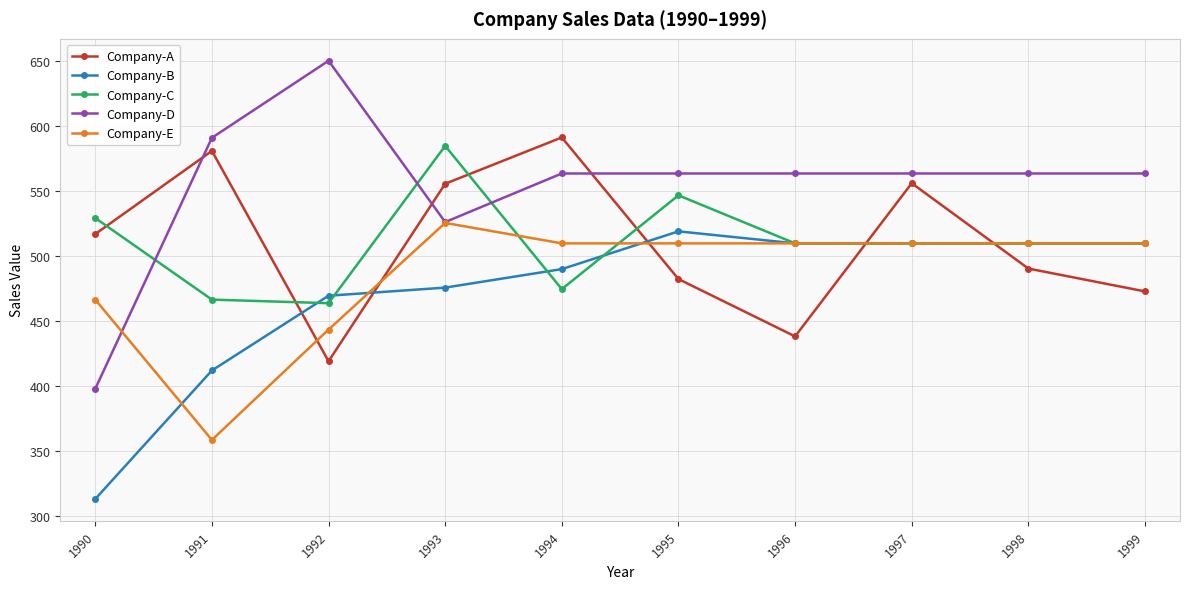

What are all the series names shown in the legend?

Company-A, Company-B, Company-C, Company-D, Company-E